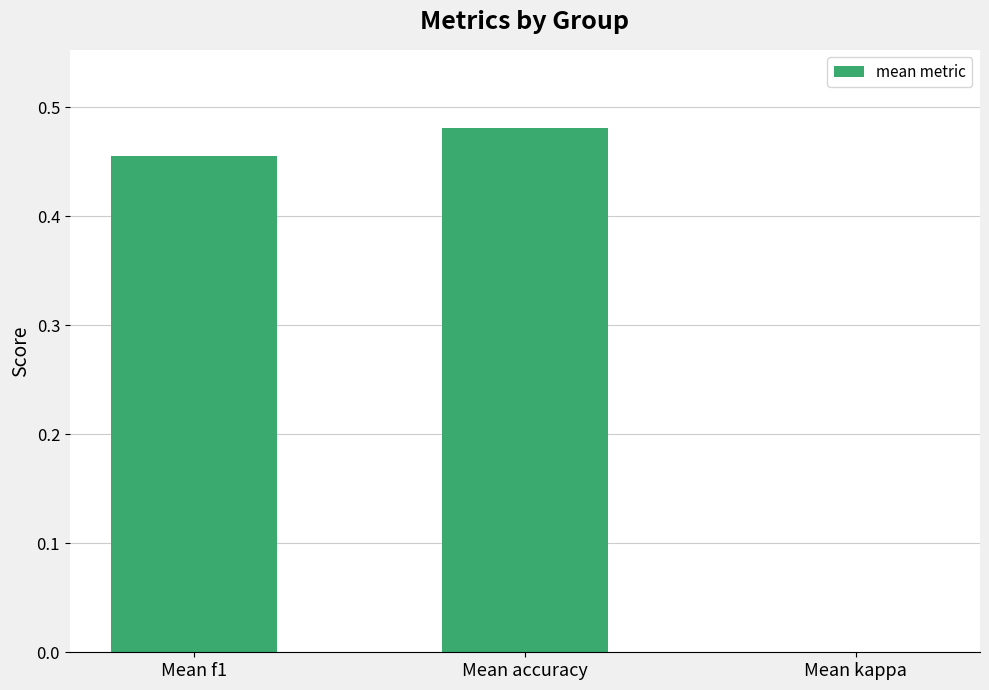

Rank the categories by value from lowest to highest.

Mean kappa, Mean f1, Mean accuracy